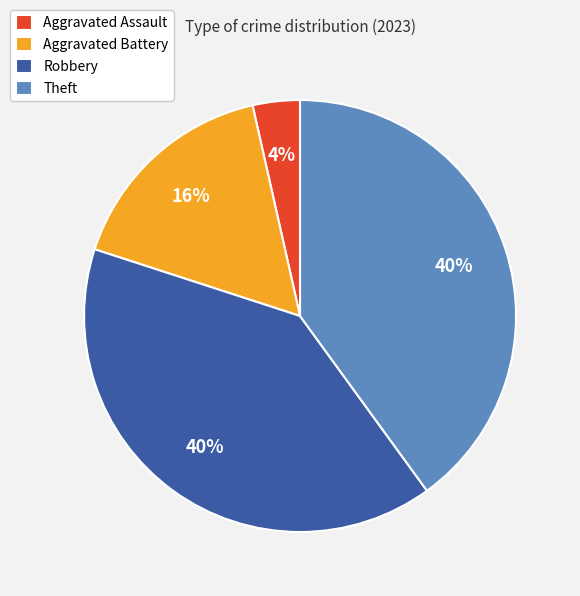

To the nearest percent, what is the average slice percentage?

25%